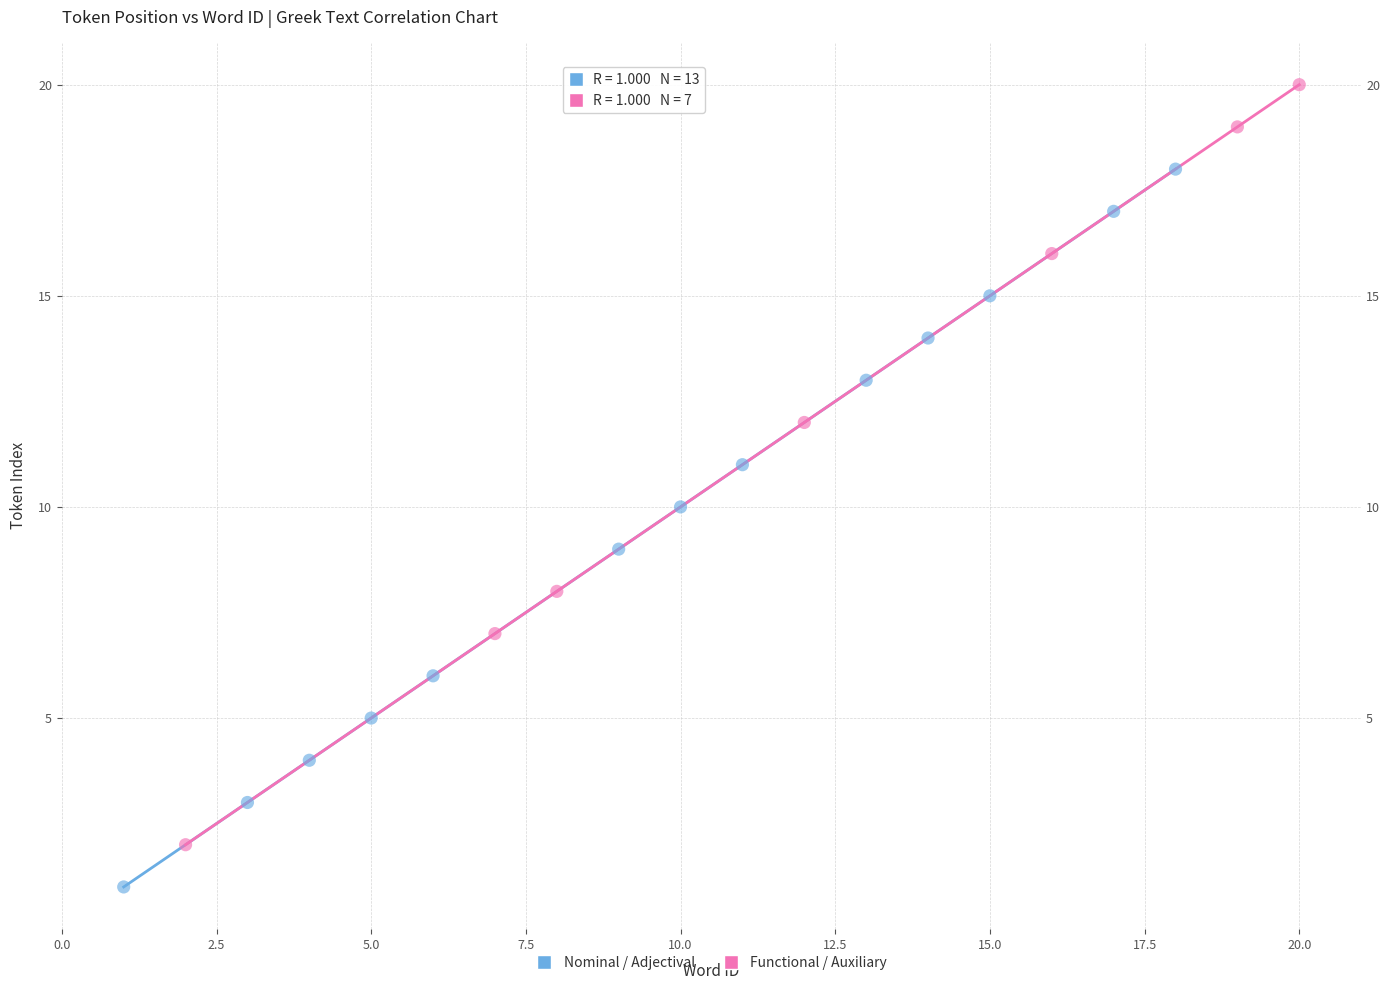

Which series reaches the minimum Y coordinate?

Nominal / Adjectival